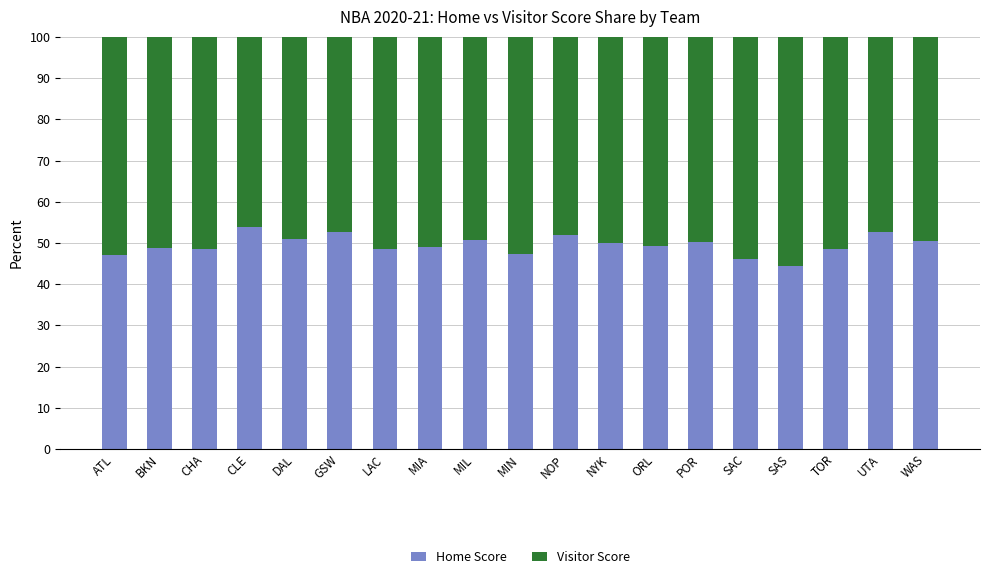

What is the total value across all series at MIN?

100.0